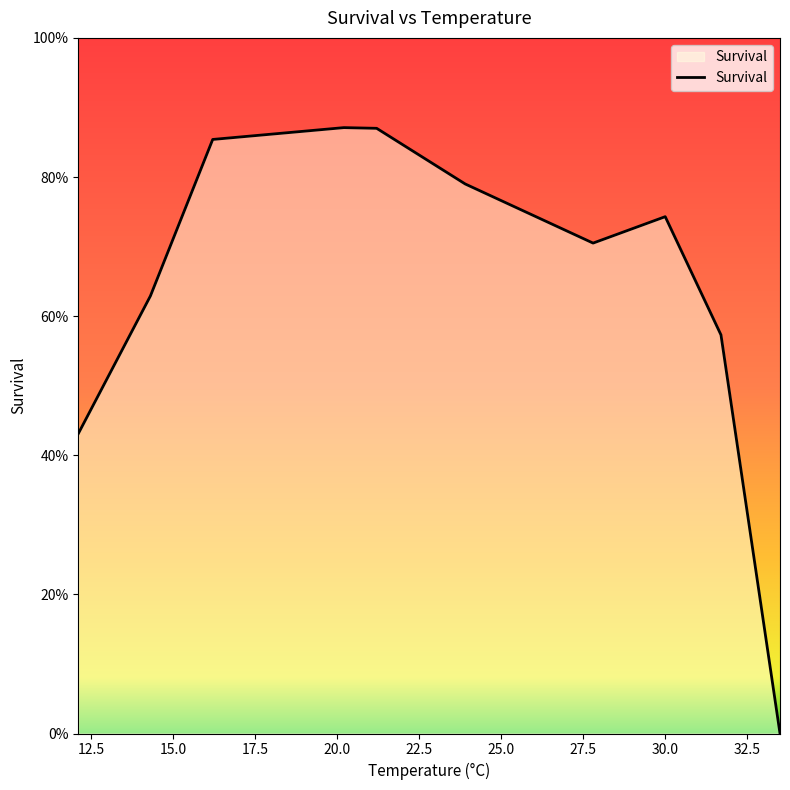

Rank the categories by value from highest to lowest.

20.2, 21.2, 16.2, 23.9, 30.0, 27.8, 14.3, 31.7, 12.1, 33.5